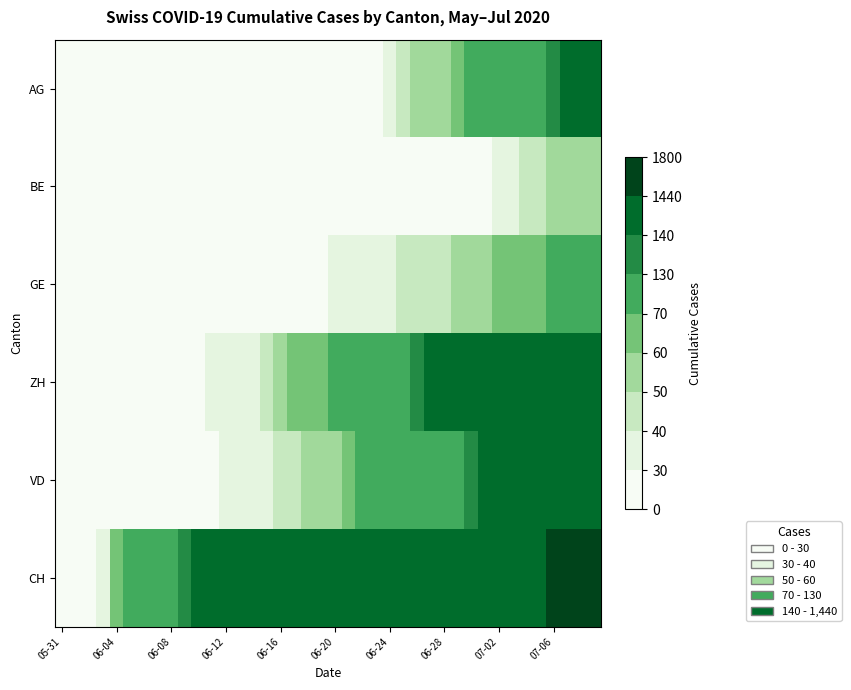

At which category is the sum across all series the highest?

39